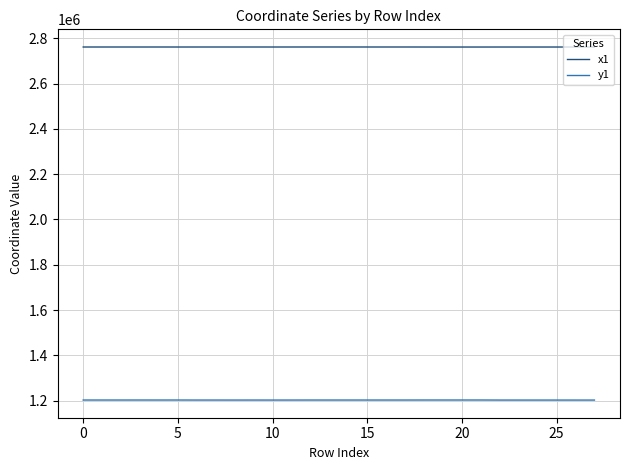

True or false: x1 and y1 cross at least once.

False